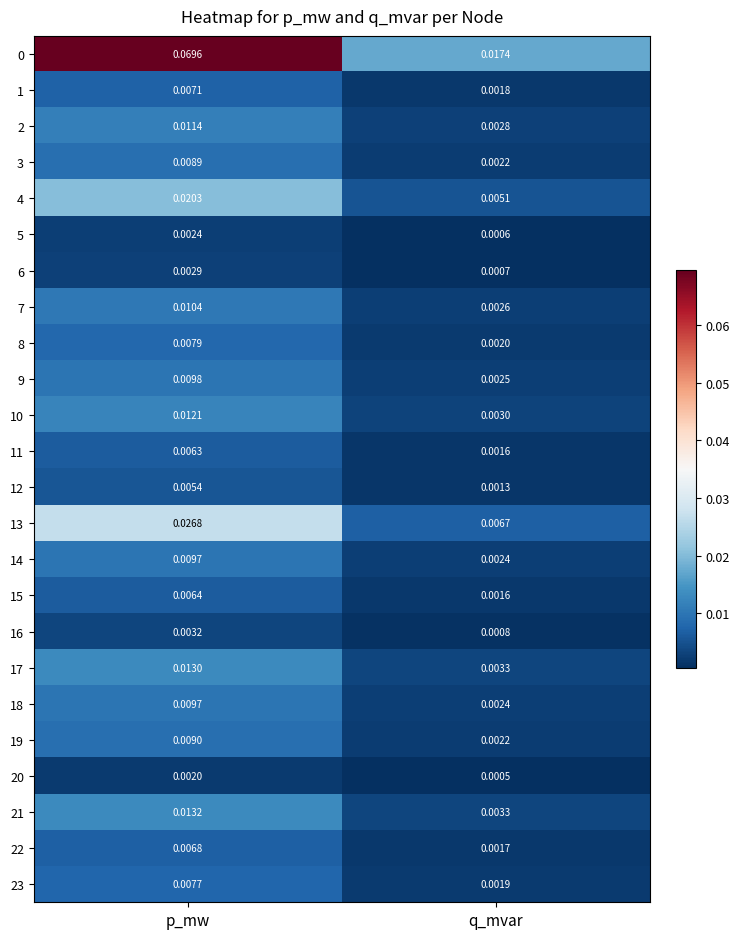

What is the total value across all series at p_mw?

0.3